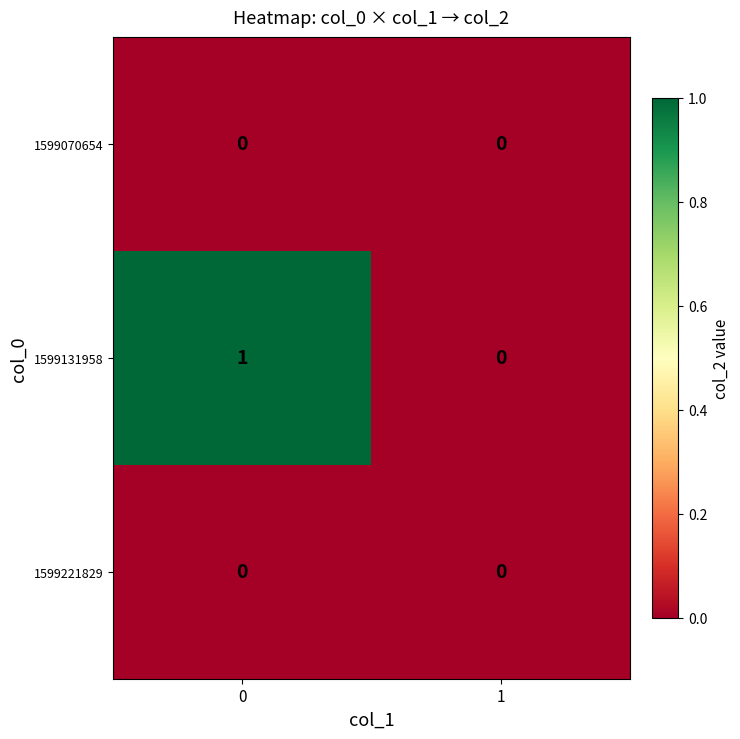

What is the total value across all series at 0?

1